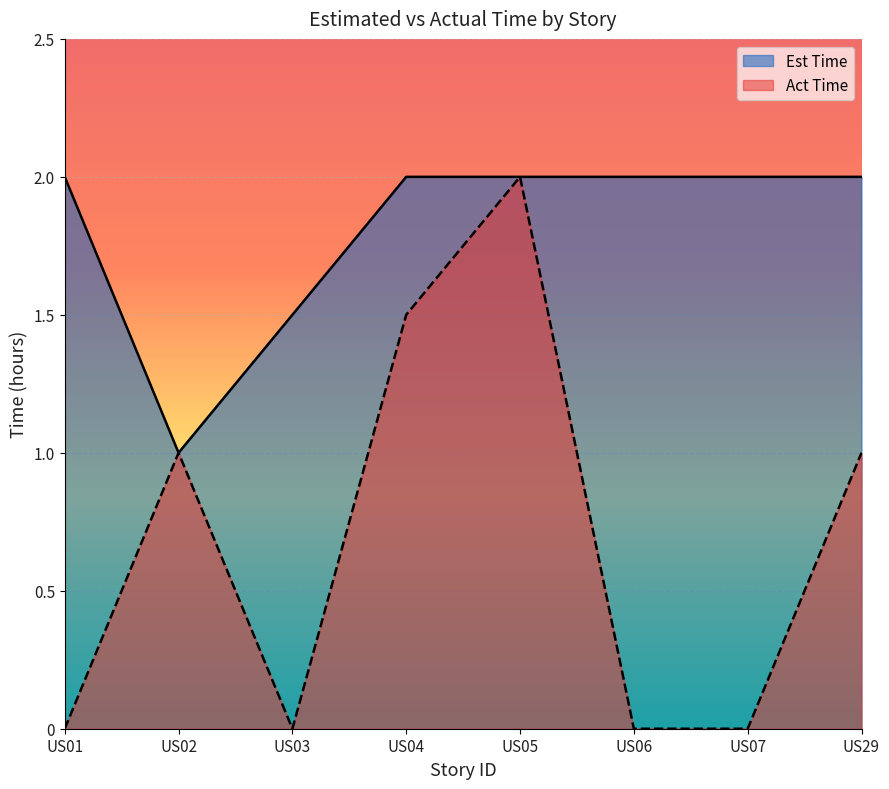

Which category has the lowest value in the Act Time series?

US01